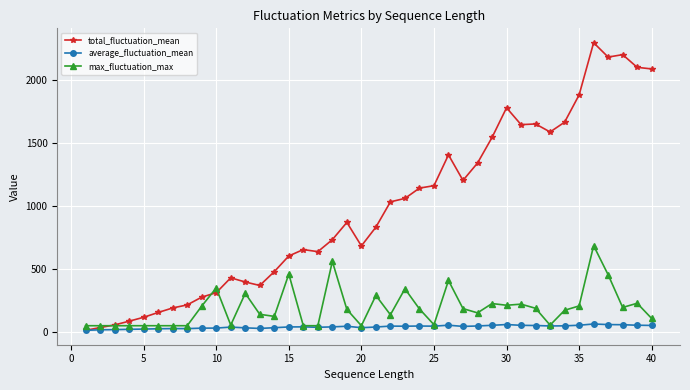

Rank the series by their maximum value, from highest to lowest.

total_fluctuation_mean, max_fluctuation_max, average_fluctuation_mean